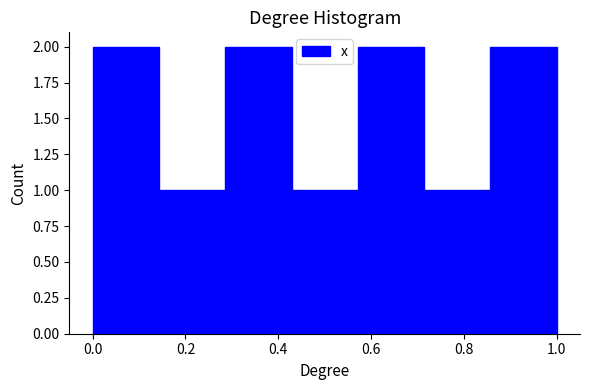

Reading left to right, transcribe this chart: for each bar, give the range it covers on the x-axis and its height. Neither the bar edges nor the heights are printed on the chart, so give them approximately, as read against the axes.

0.00 to 0.14: 2
0.14 to 0.28: 1
0.28 to 0.42: 2
0.42 to 0.58: 1
0.58 to 0.72: 2
0.72 to 0.86: 1
0.86 to 1.00: 2